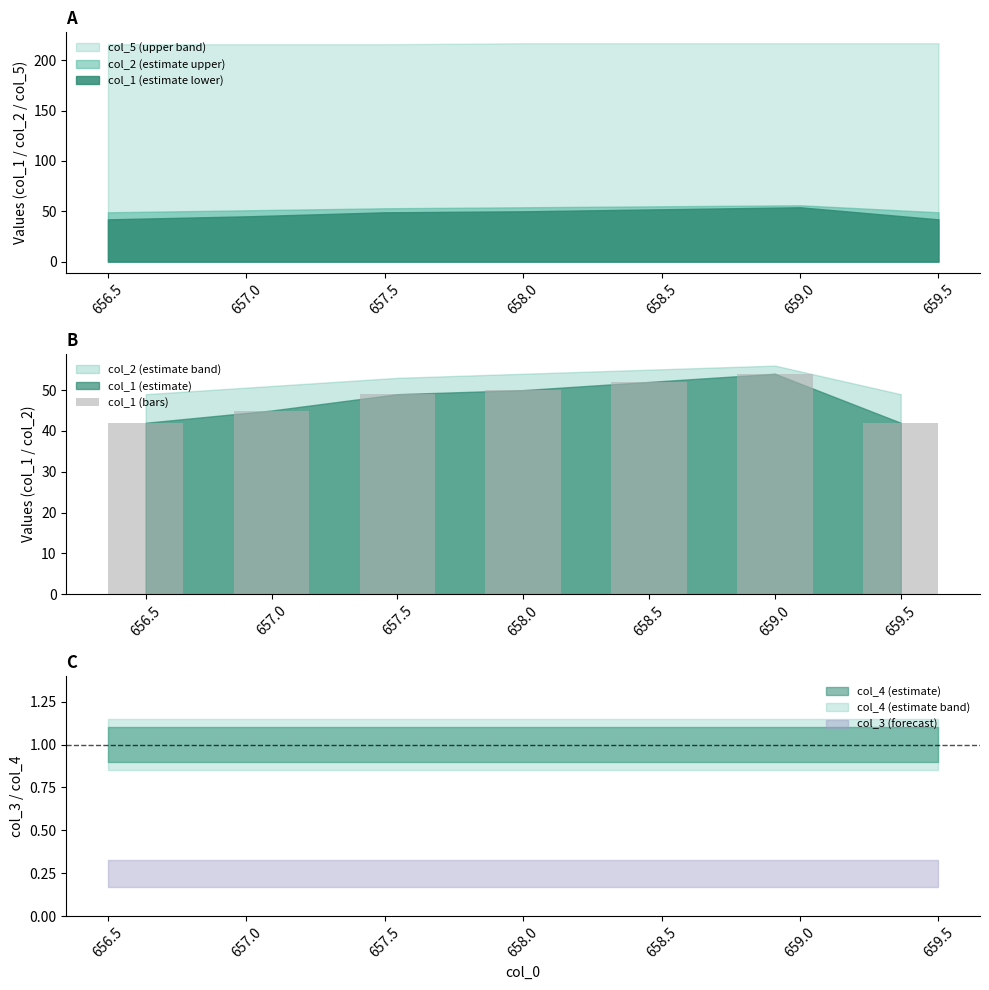

What is the change in value from 656.5 to 657.0?

+3